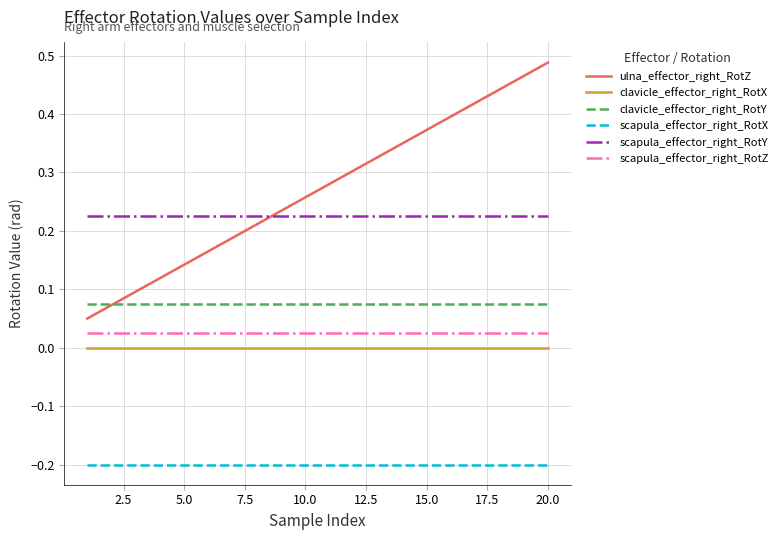

True or false: scapula_effector_right_RotX and scapula_effector_right_RotY cross at least once.

False